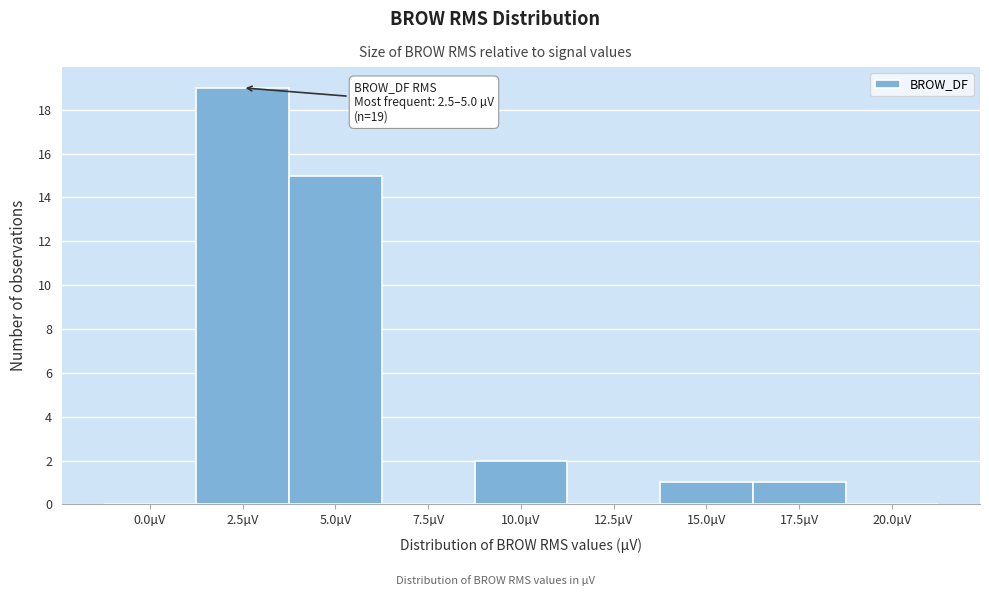

Reading left to right, extract all data points from this chart.

0.0µV=0	2.5µV=19	5.0µV=15	7.5µV=0	10.0µV=2	12.5µV=0	15.0µV=1	17.5µV=1	20.0µV=0